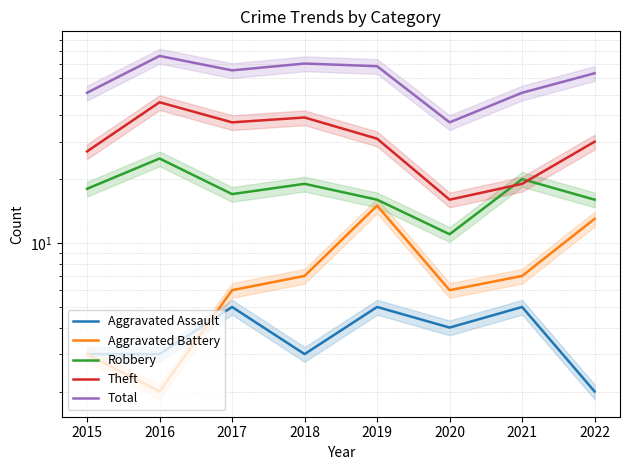

How many interior local valleys does the Total series have?

2